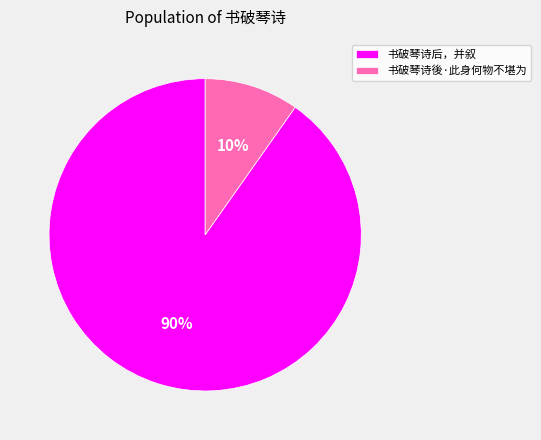

To the nearest percent, what is the difference between the 书破琴诗後·此身何物不堪为 and 书破琴诗后，并叙 slice percentages?

80%